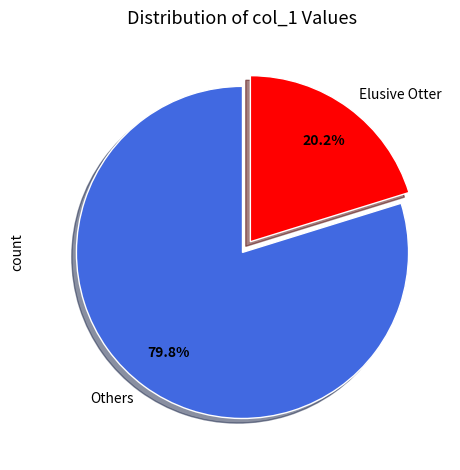

How many slices are in this pie chart?

2